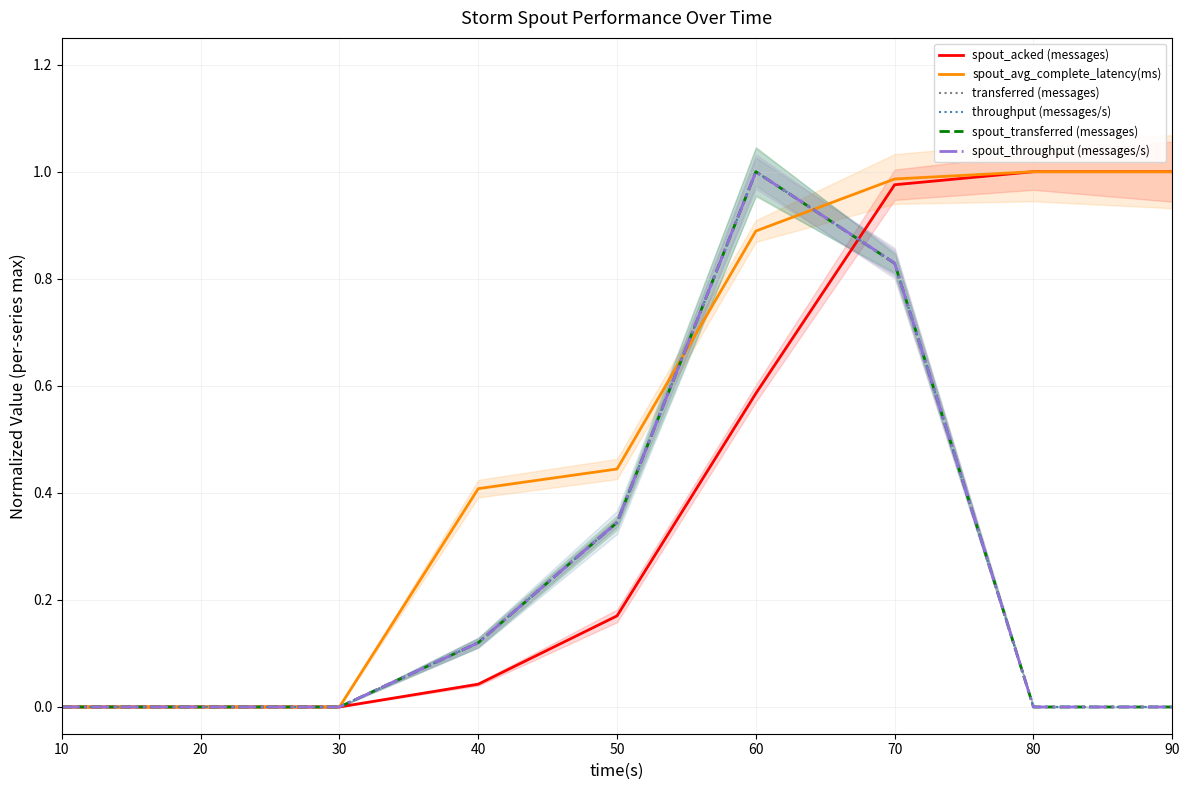

How many lines are shown in the chart?

6